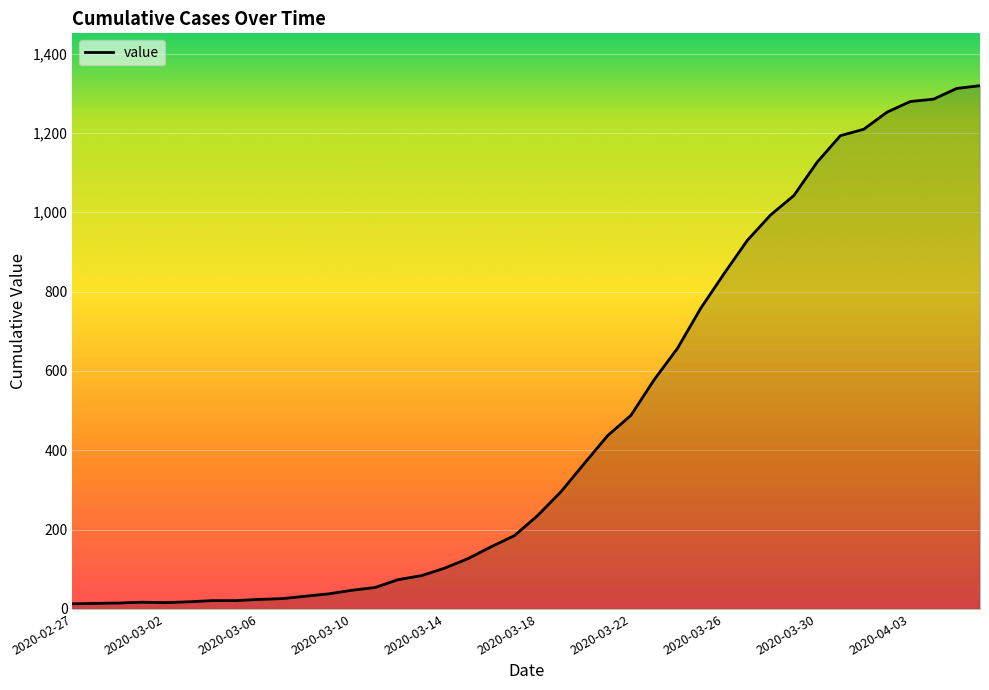

What is the average value?

467